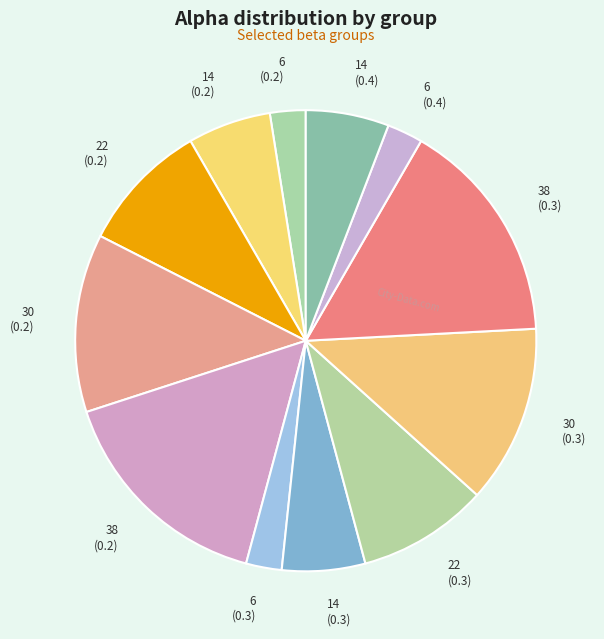

Between 38 (0.3) and 22 (0.2), which is larger?

38 (0.3)